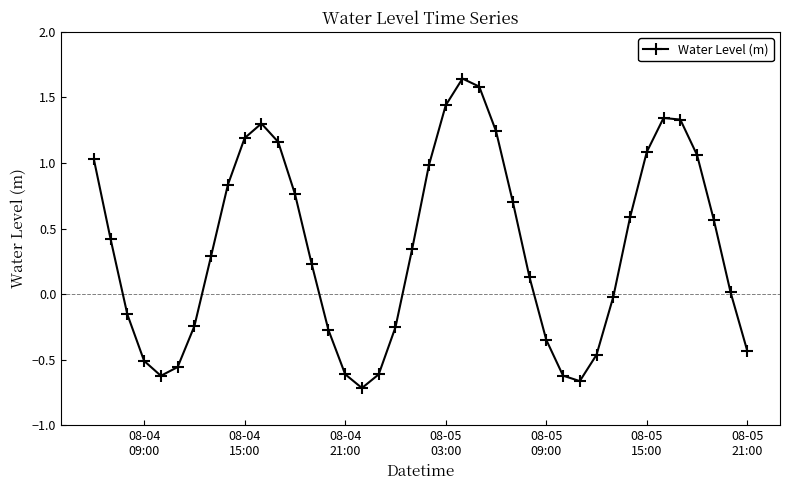

What is the sum of all values?

14.2